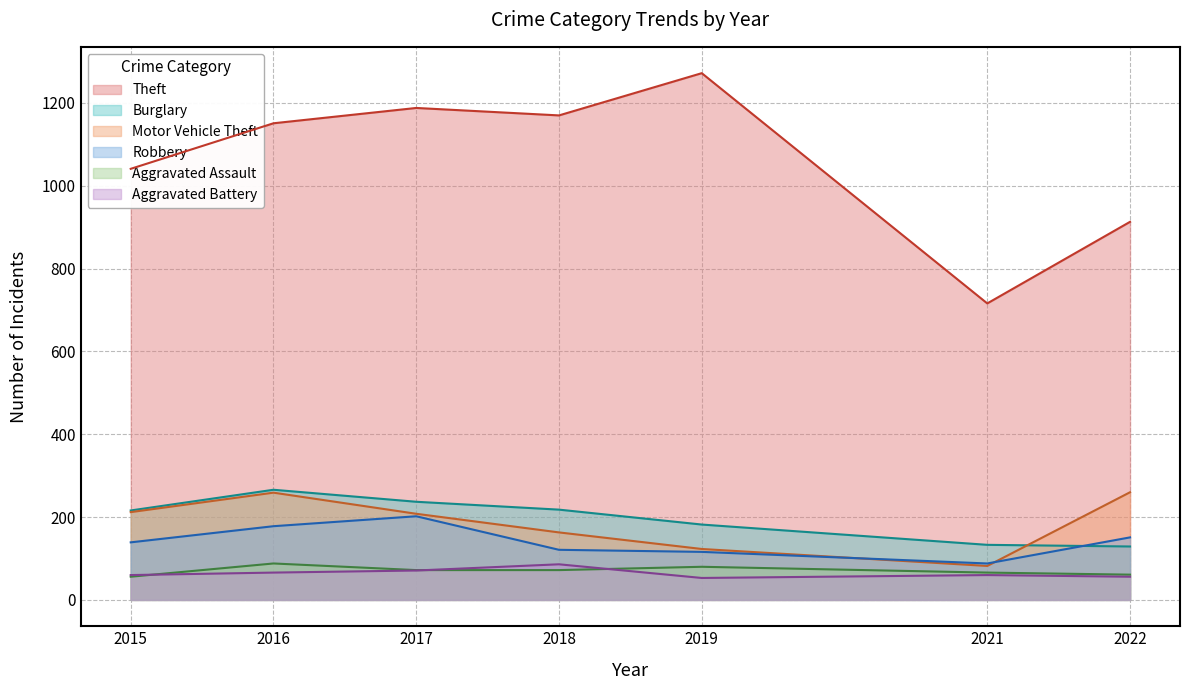

What is the smallest value displayed?

53